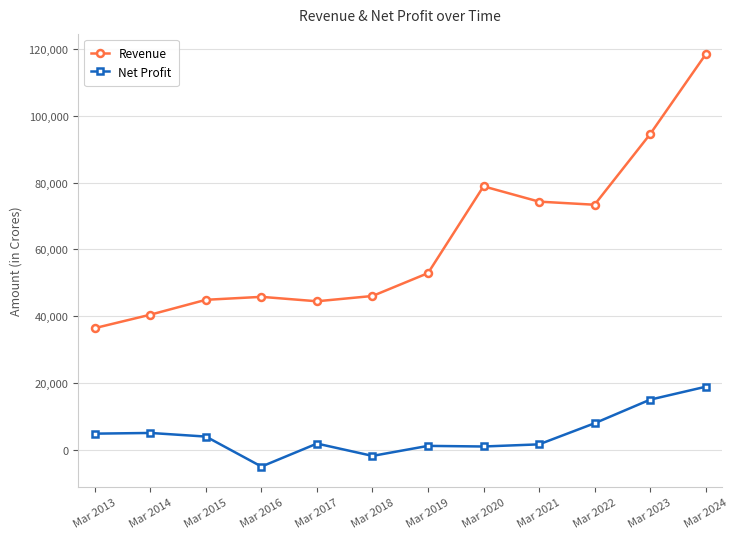

What is the difference between the second highest and minimum values in the Net Profit series?

20038